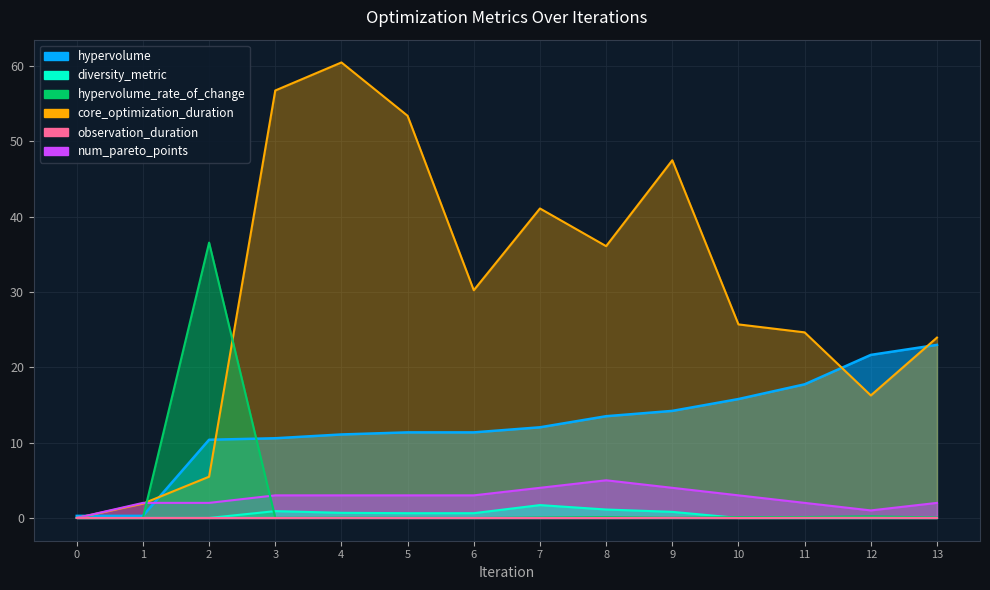

What is the maximum value for num_pareto_points?

5.0